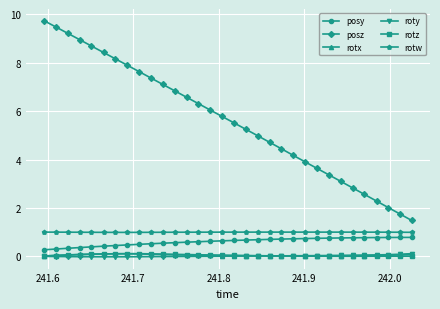

In rotx, how many points are higher than both neighbors (excluding endpoints)?

1